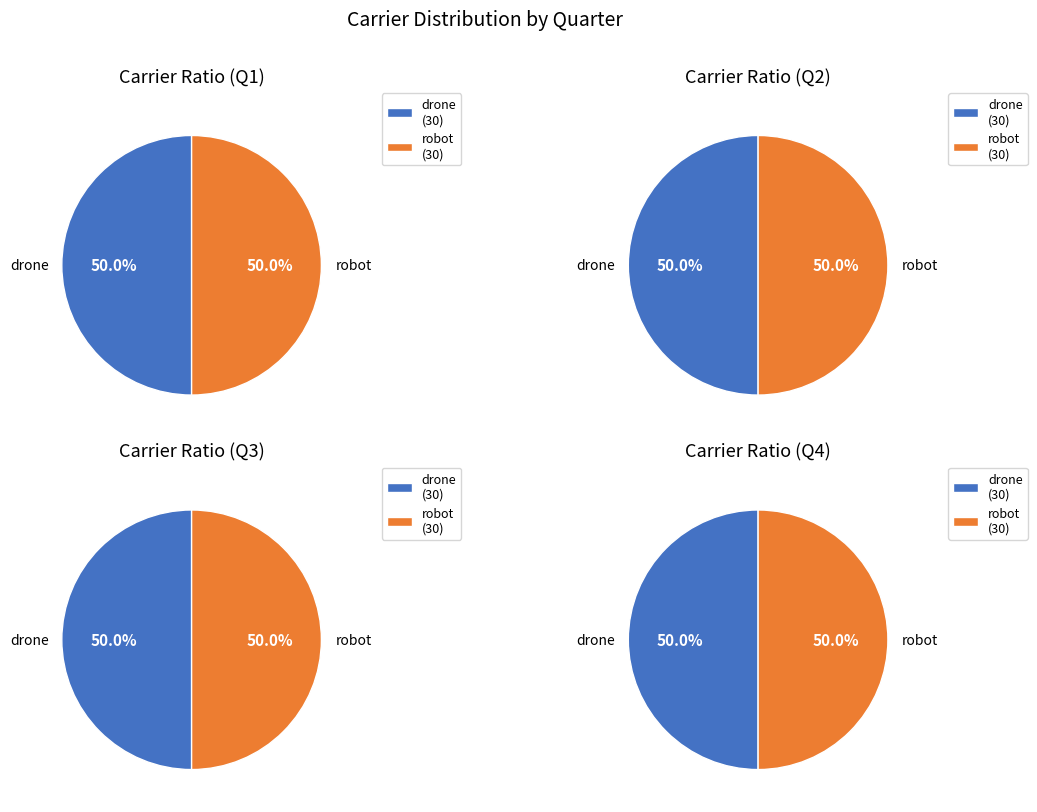

What percentage is the drone slice, to the nearest percent?

50%